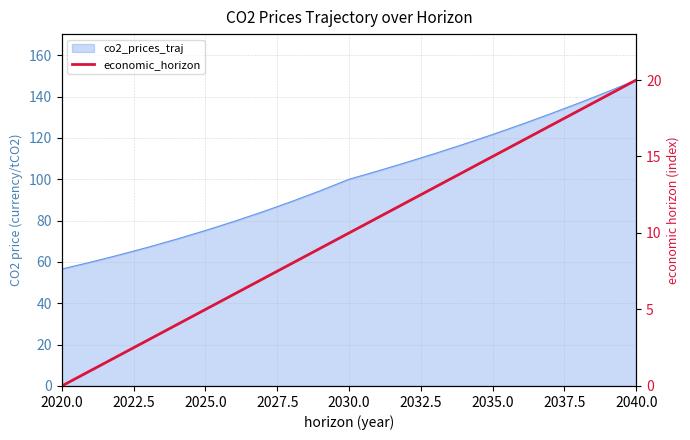

What is the label of the 3rd point from the left?

2025.0